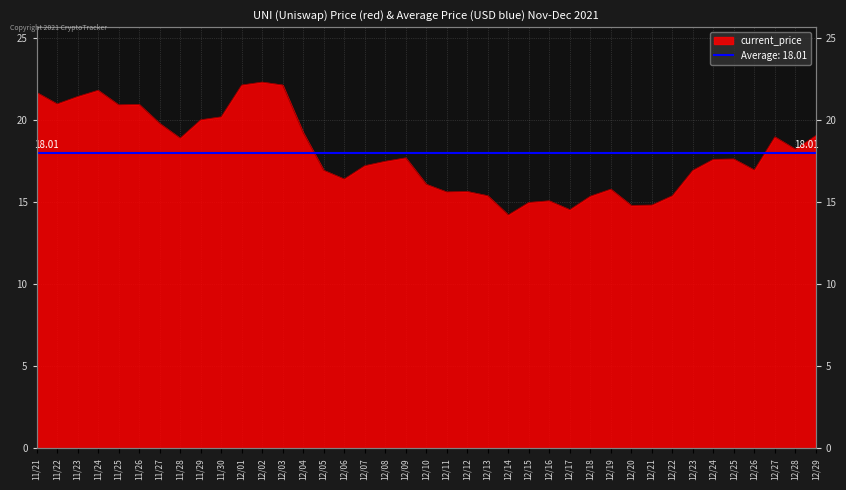

What is the label of the 24th point from the right?

12/06